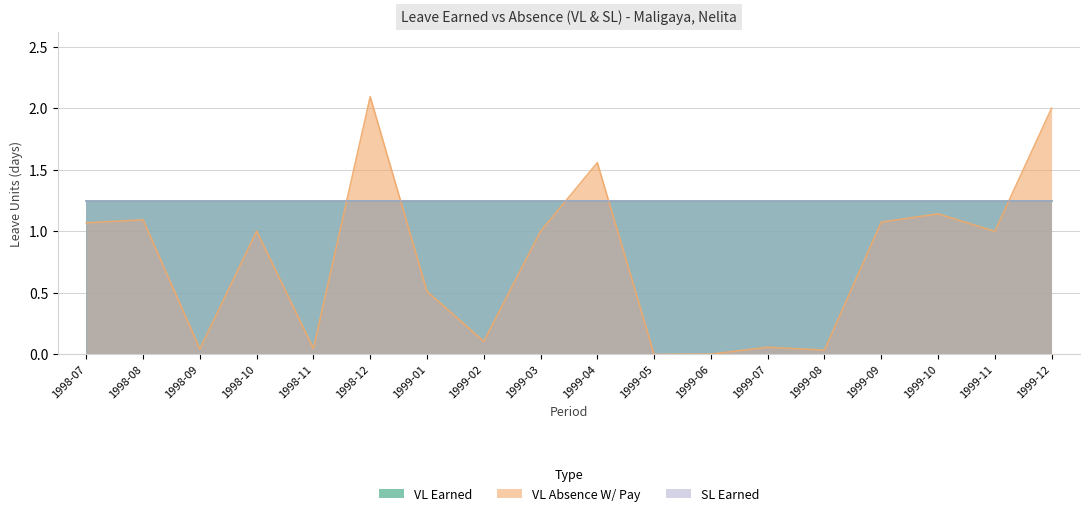

How many values in VL Absence W/ Pay are above zero?

17